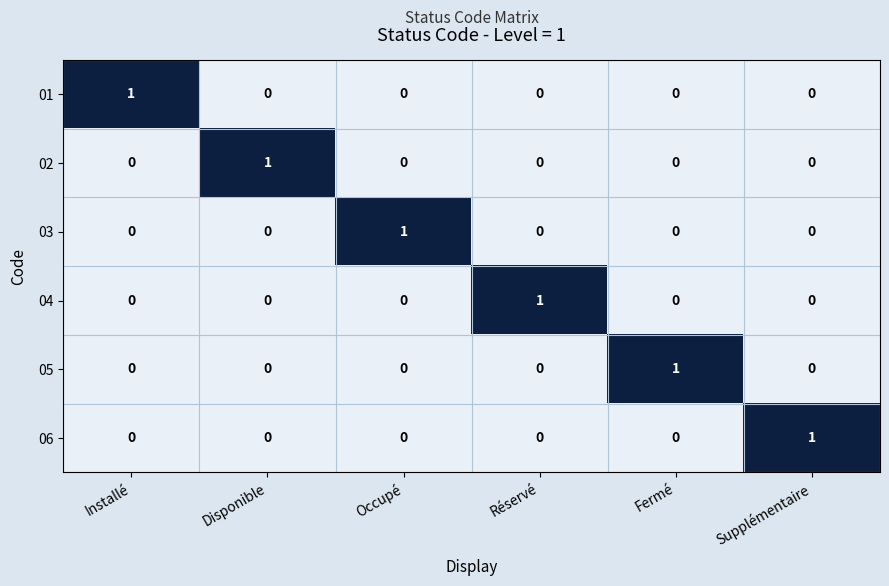

Which category has the highest value in the 01 series?

Installé